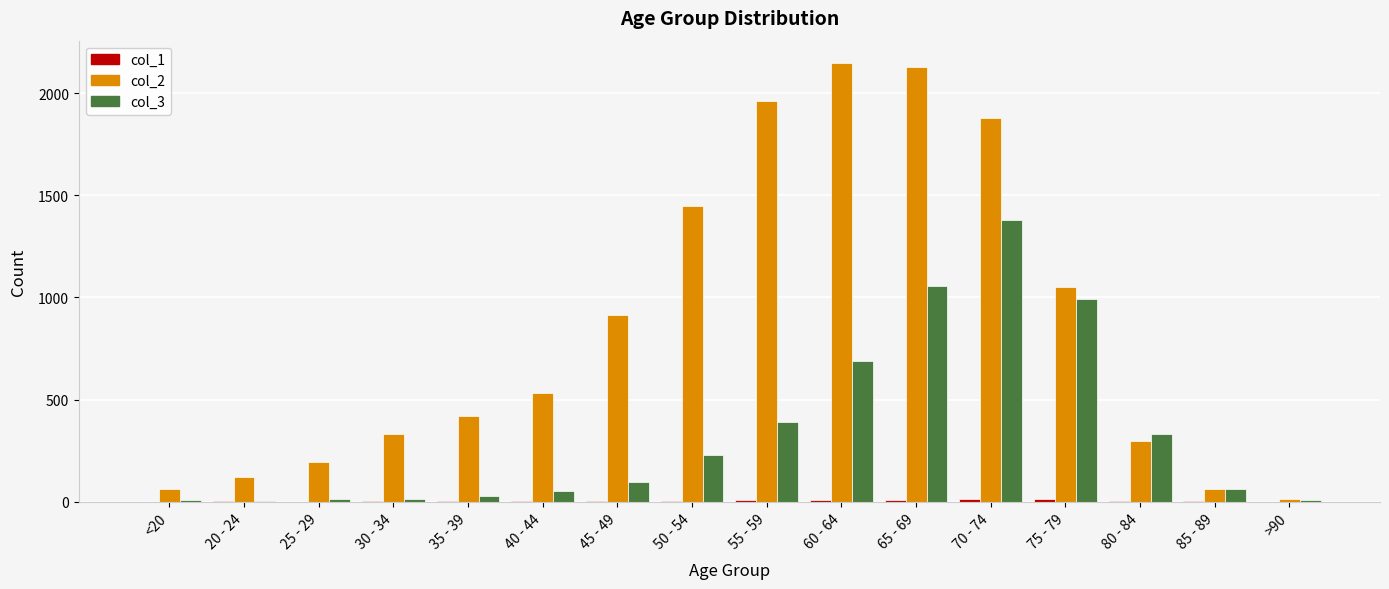

True or false: col_3 has a value of 333 at 80 - 84.

True